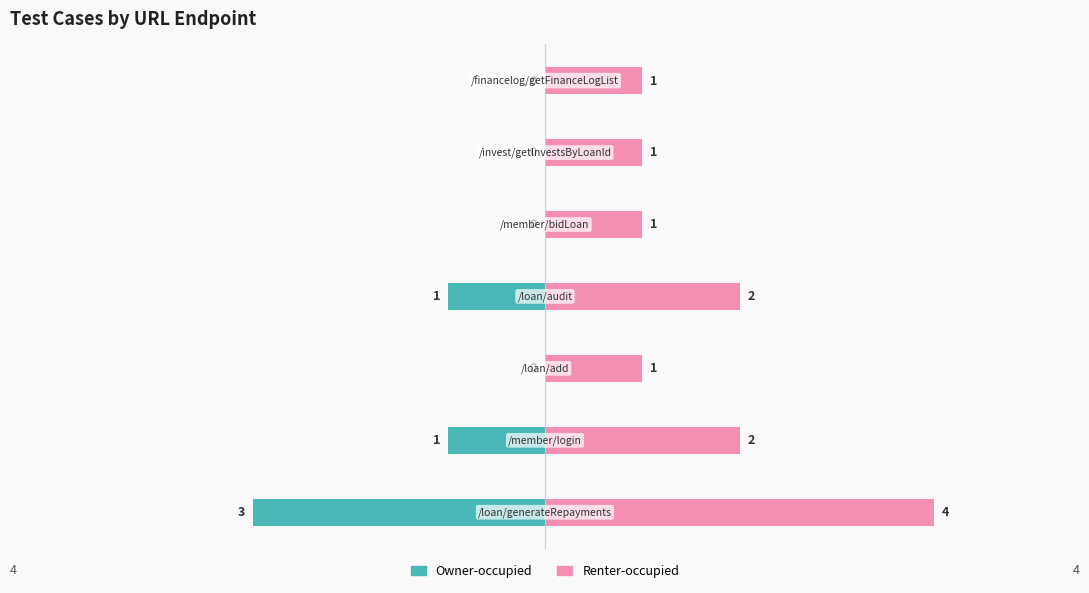

At 5, list the series in order from smallest to largest.

Owner-occupied, Renter-occupied